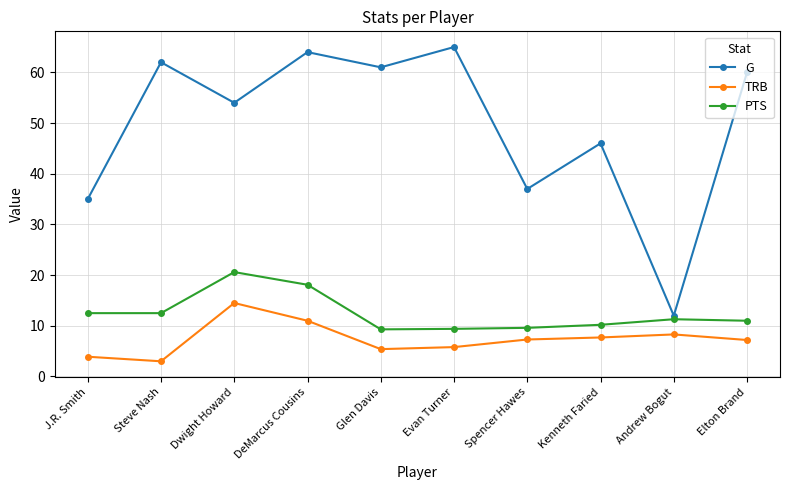

How many distinct data groups are displayed?

3